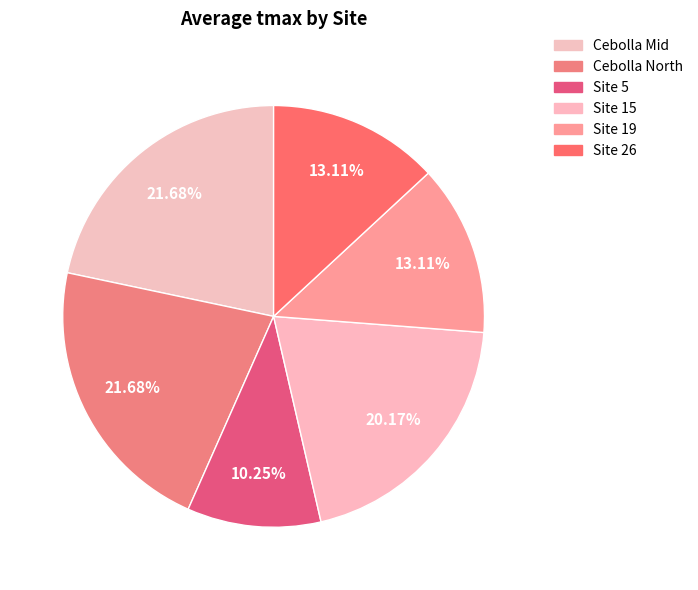

What is the total percentage of Cebolla North and Site 19?

34.8%